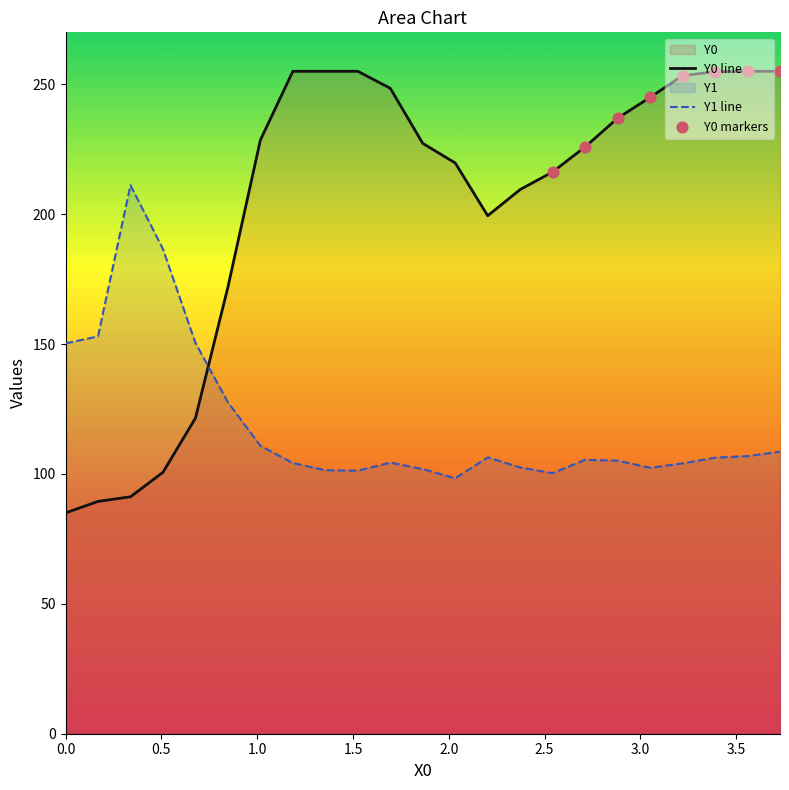

What is the total value across all series at 1.01695?

339.4